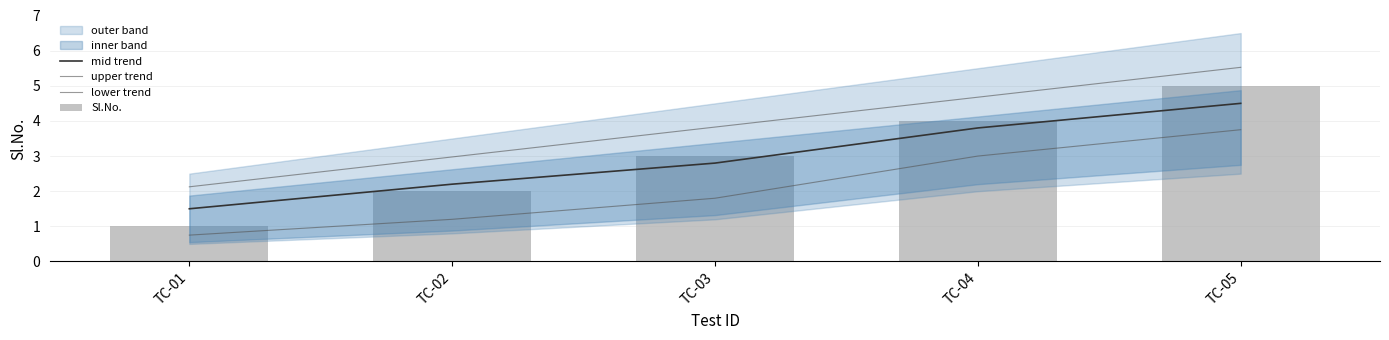

How many data points in upper trend are less than 3?

2